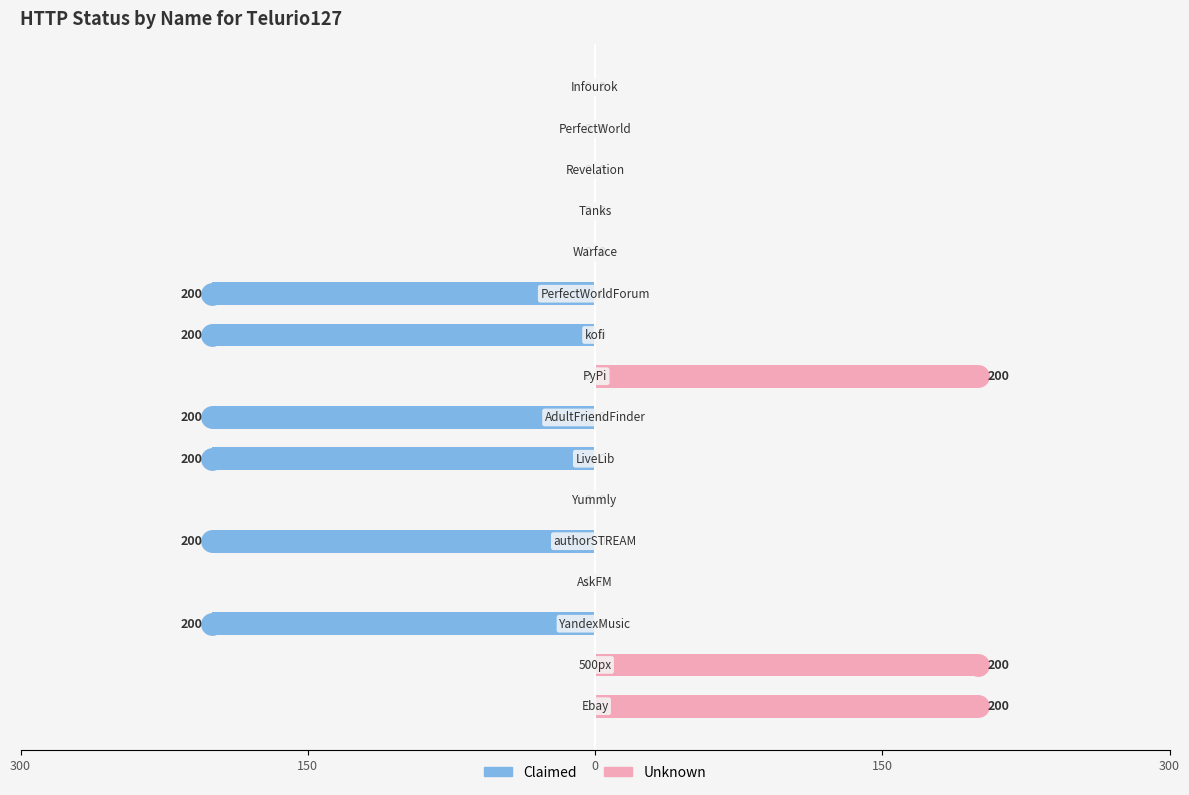

The Unknown series shows 0 at 150. True or false?

True